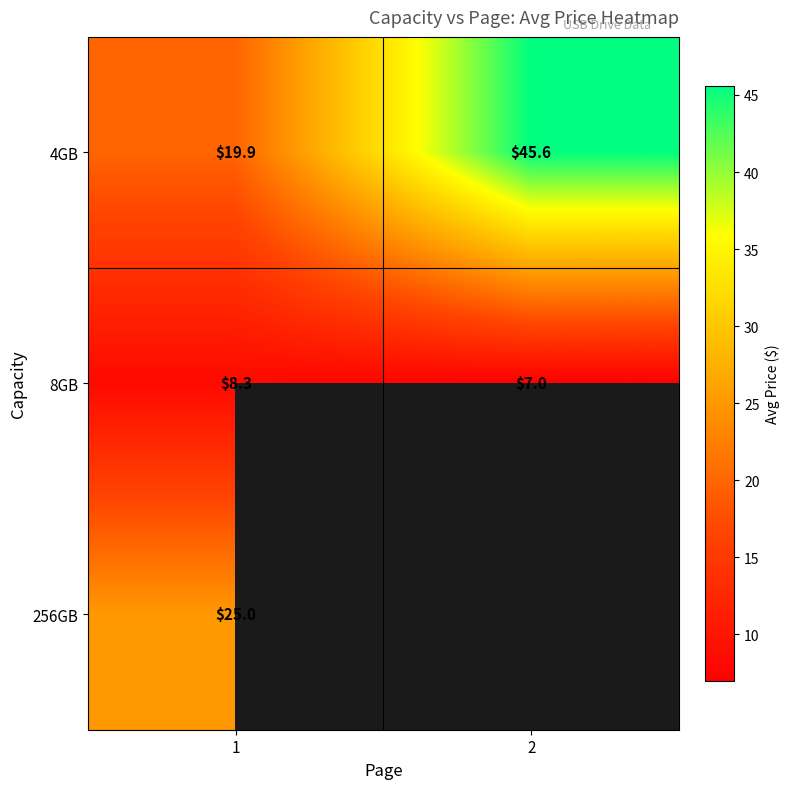

List the labels in order of 4GB value, smallest first.

1, 2